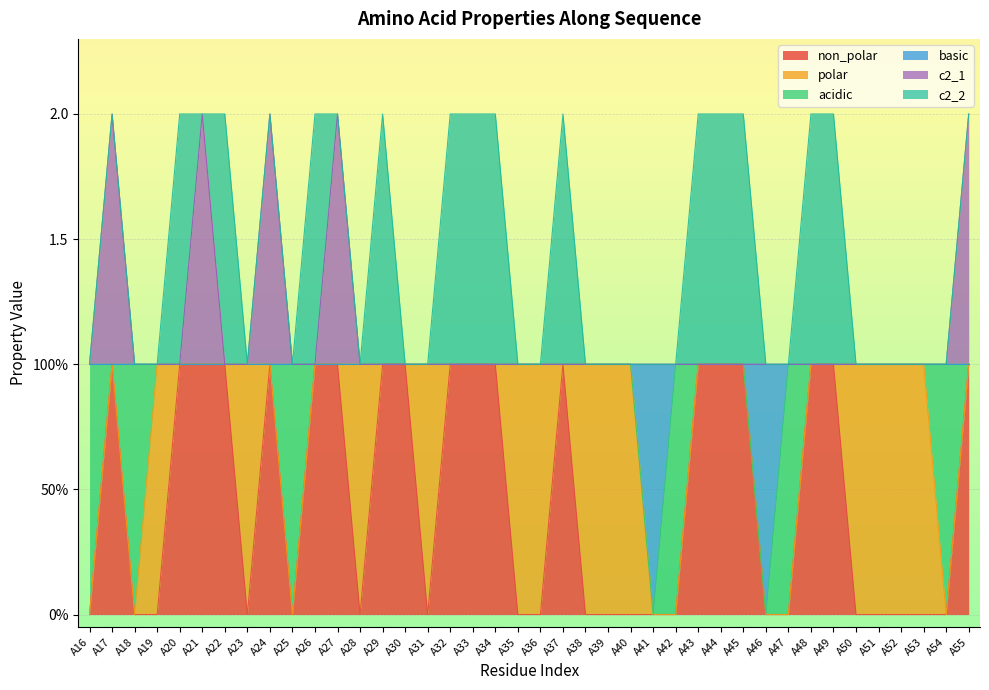

What is the difference between the second highest and second lowest values in the c2_1 series?

1